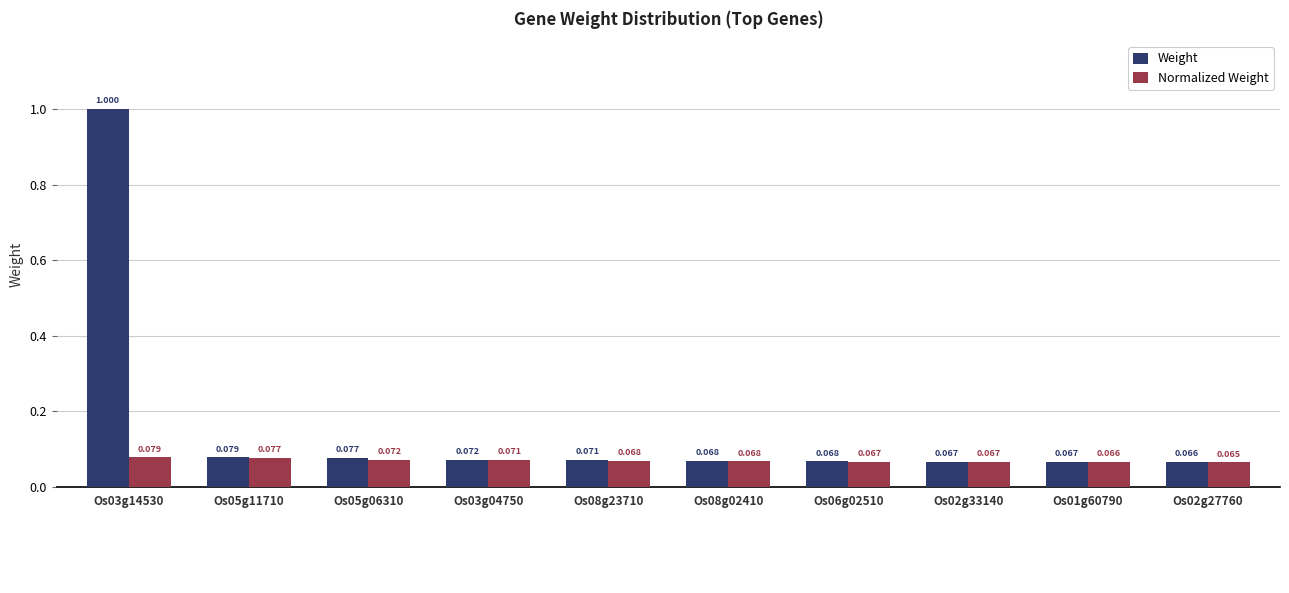

Rank the series by their average value, from highest to lowest.

Weight, Normalized Weight